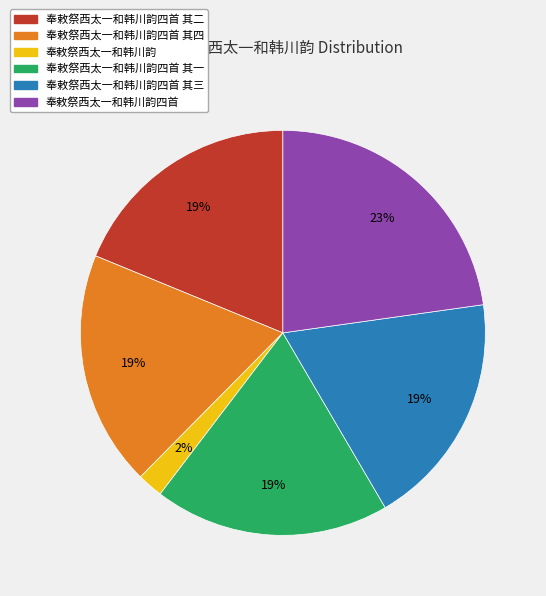

Which has a higher value, 奉敕祭西太一和韩川韵四首 其二 or 奉敕祭西太一和韩川韵?

奉敕祭西太一和韩川韵四首 其二